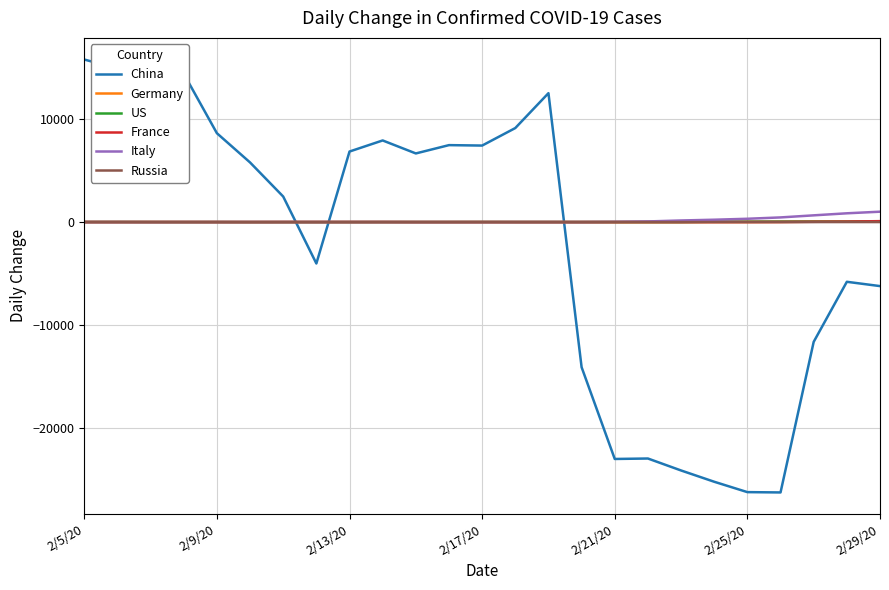

What is the smallest value displayed?

-26313